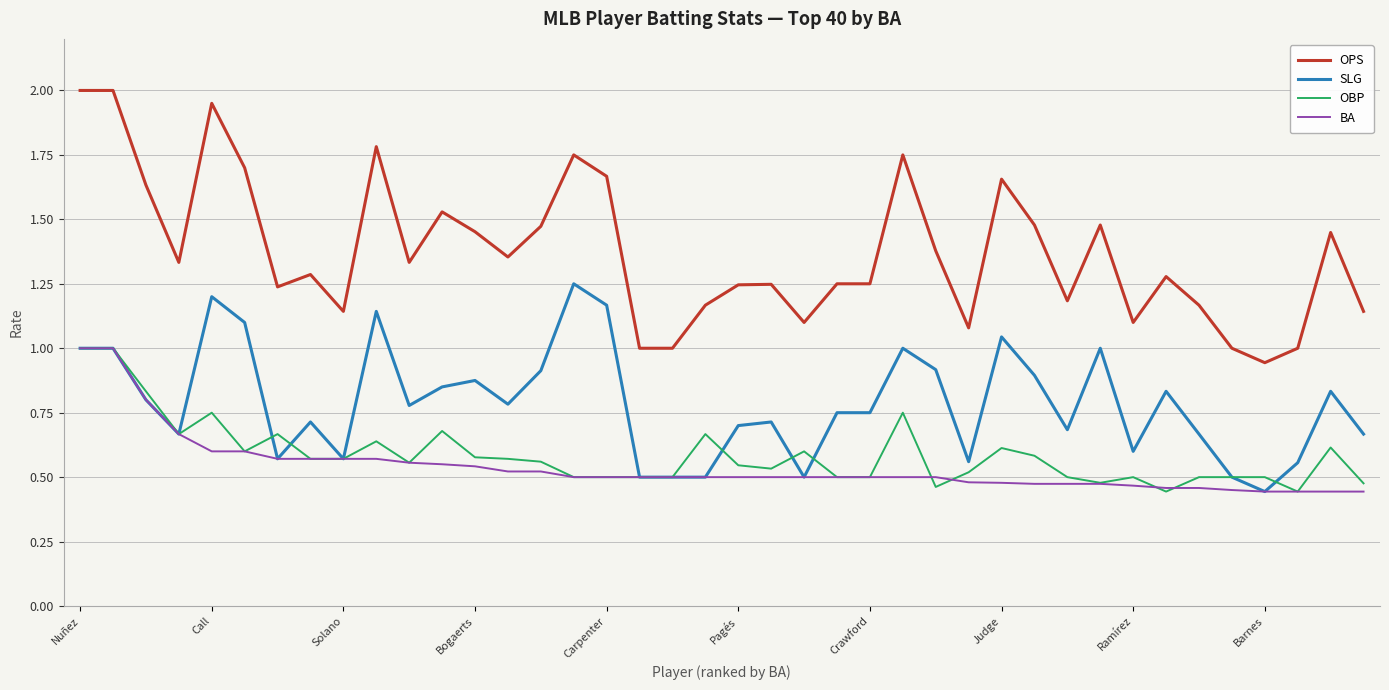

Which series has the largest range (max minus min)?

OPS